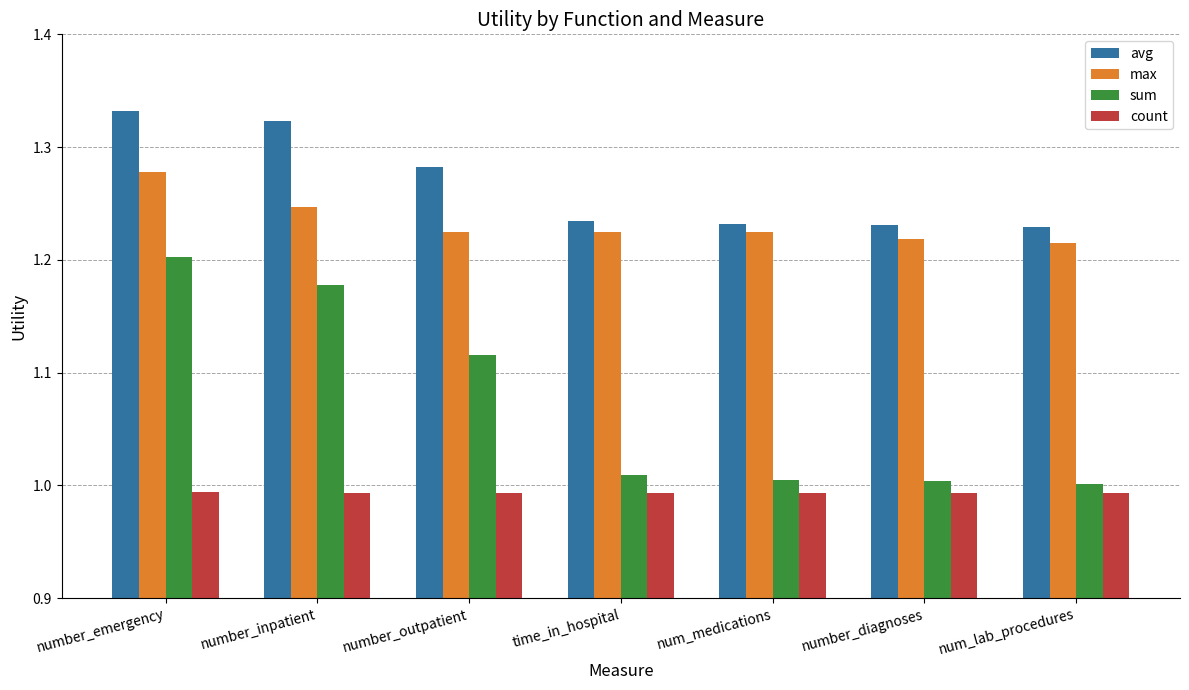

Rank the series by their maximum value, from lowest to highest.

count, sum, max, avg